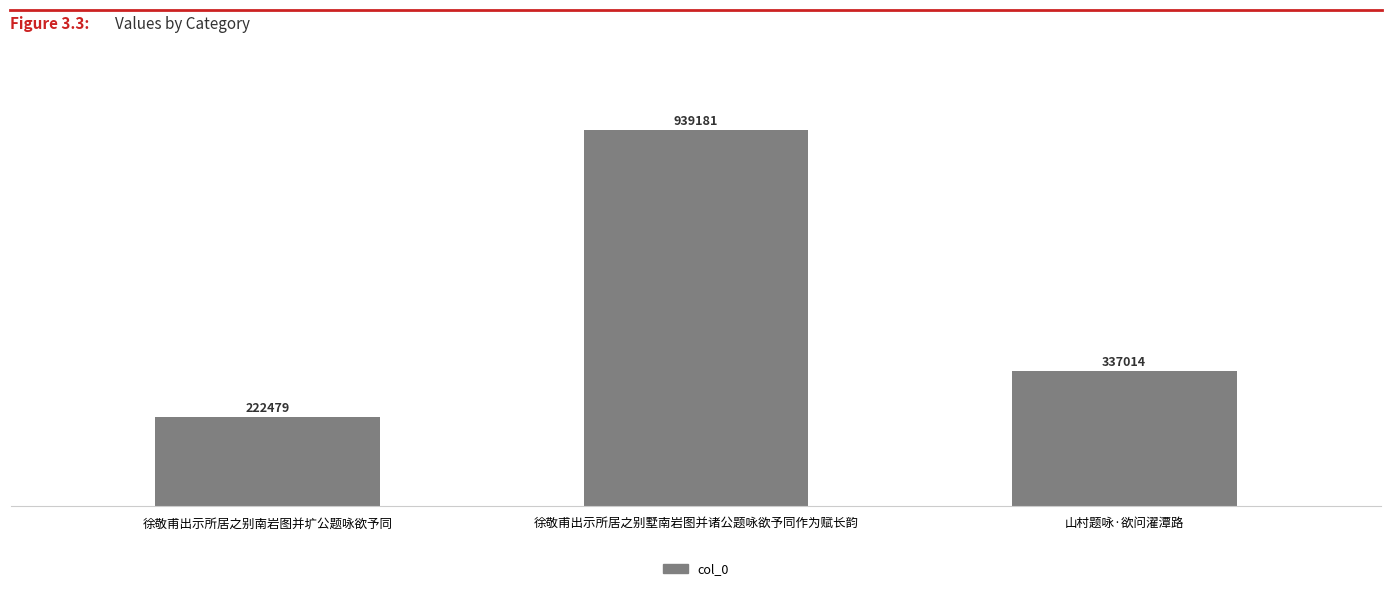

What value does the data have at 徐敬甫出示所居之别墅南岩图并诸公题咏欲予同作为赋长韵?

939181